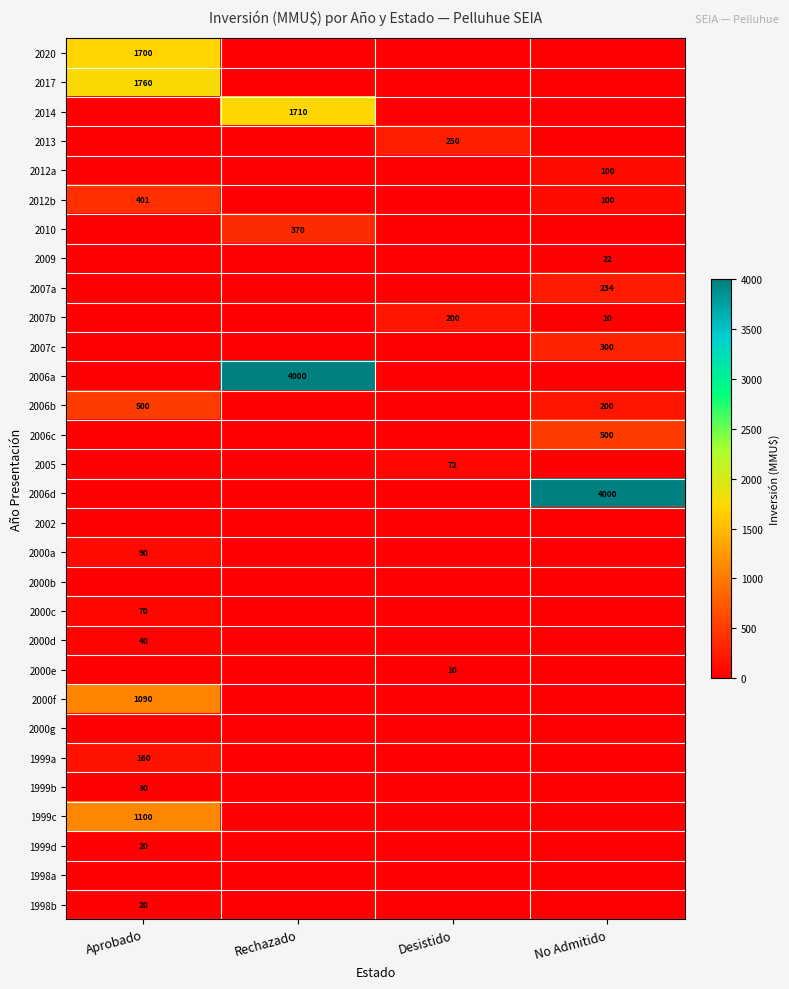

Count the number of data series in this chart.

30